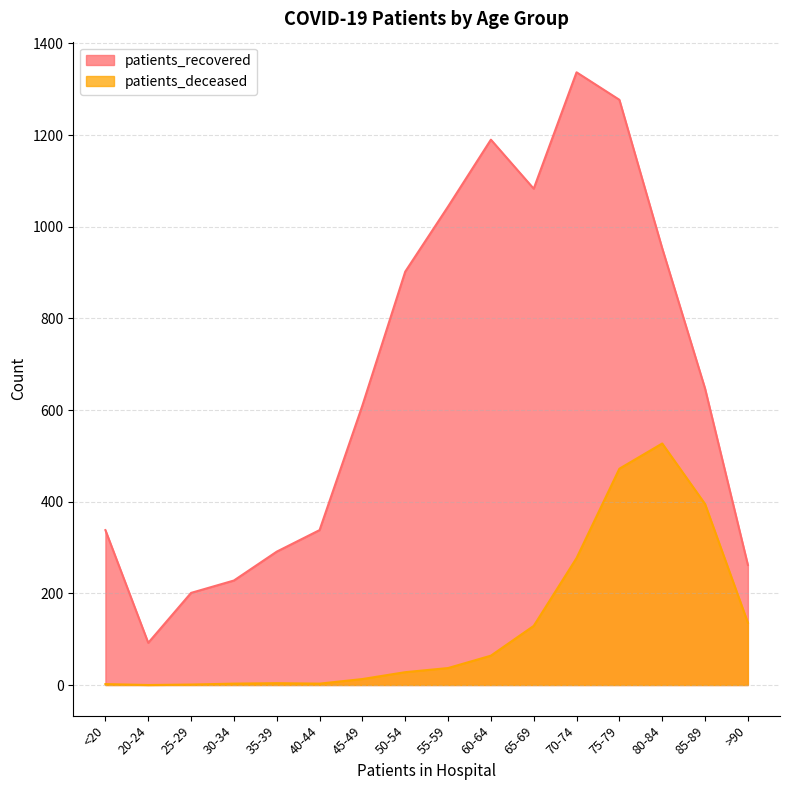

What is the total value across all series at 80-84?

1480